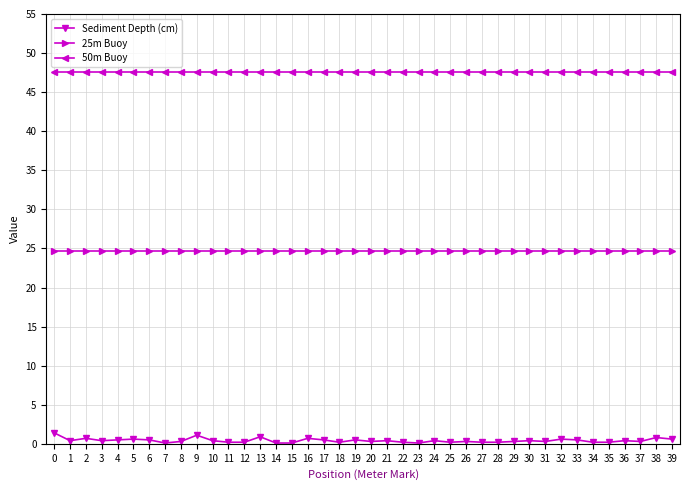

The 50m Buoy series shows 12.7 at 31. True or false?

False